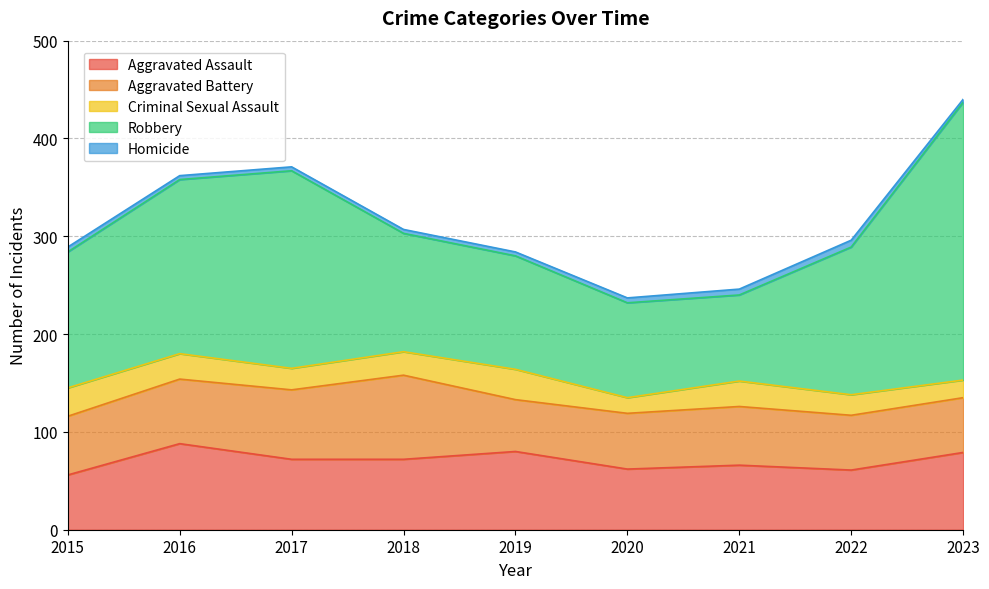

True or false: Homicide has more than 1 points higher than both neighbors.

False